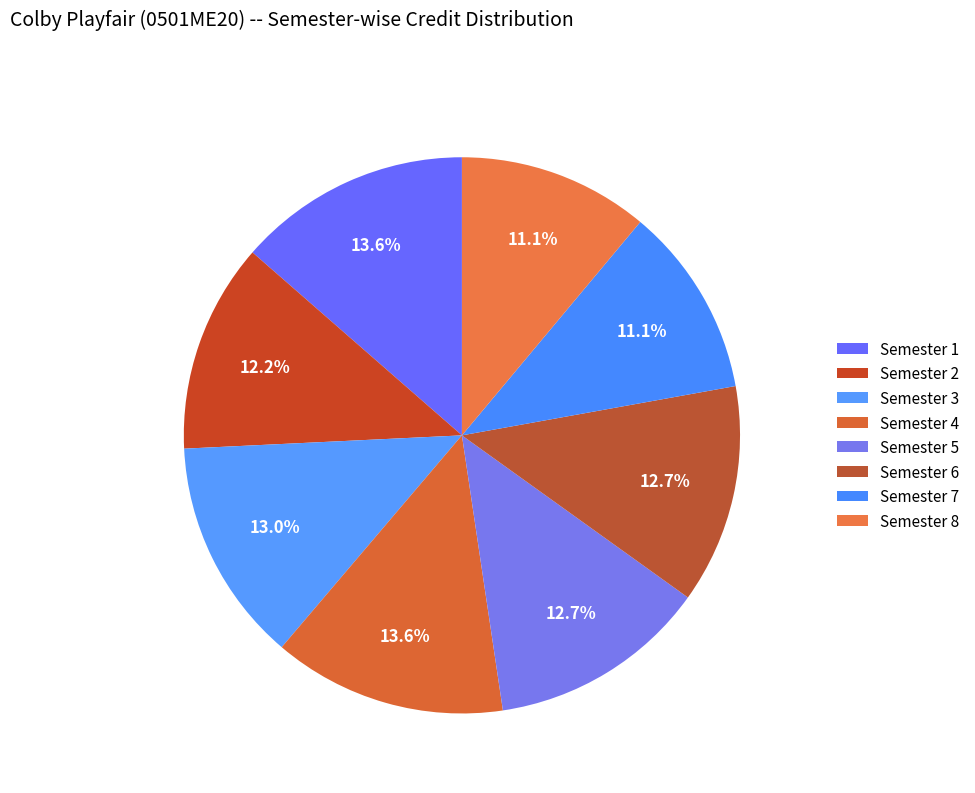

Is Semester 6 the majority of the pie?

No